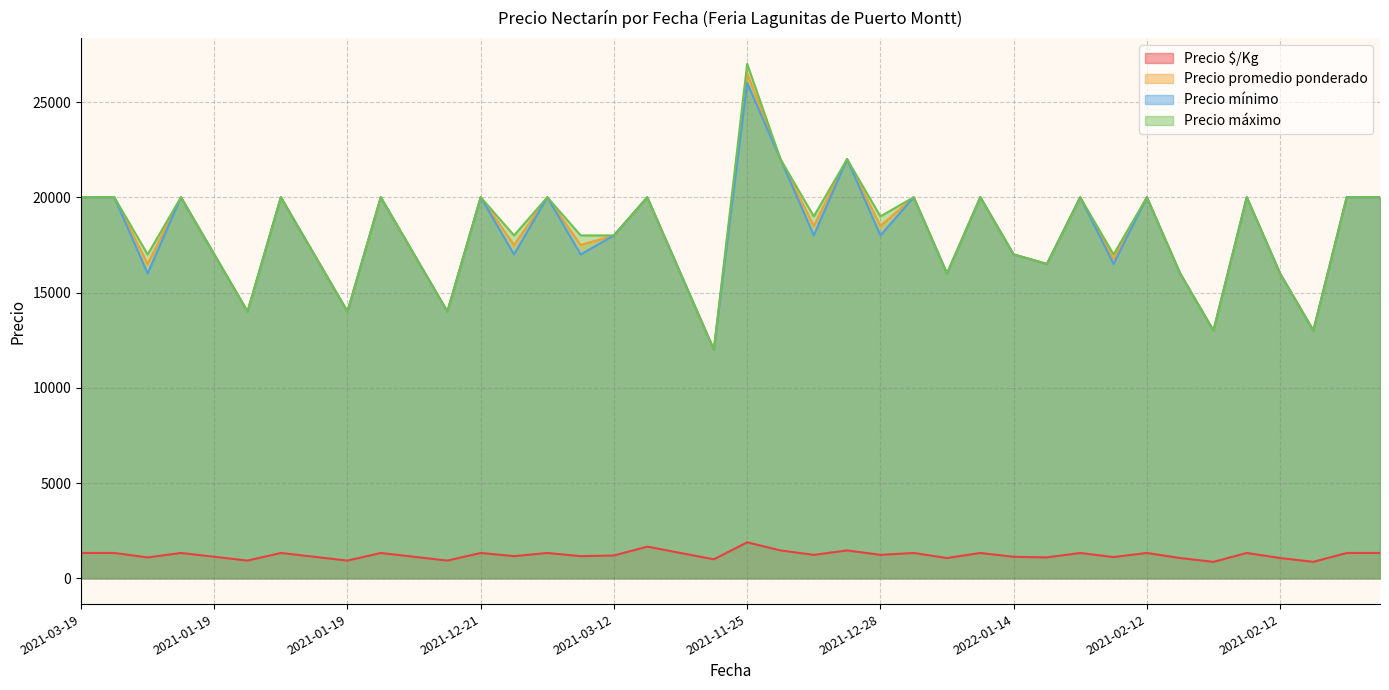

At which category is the sum across all series the highest?

2021-11-25